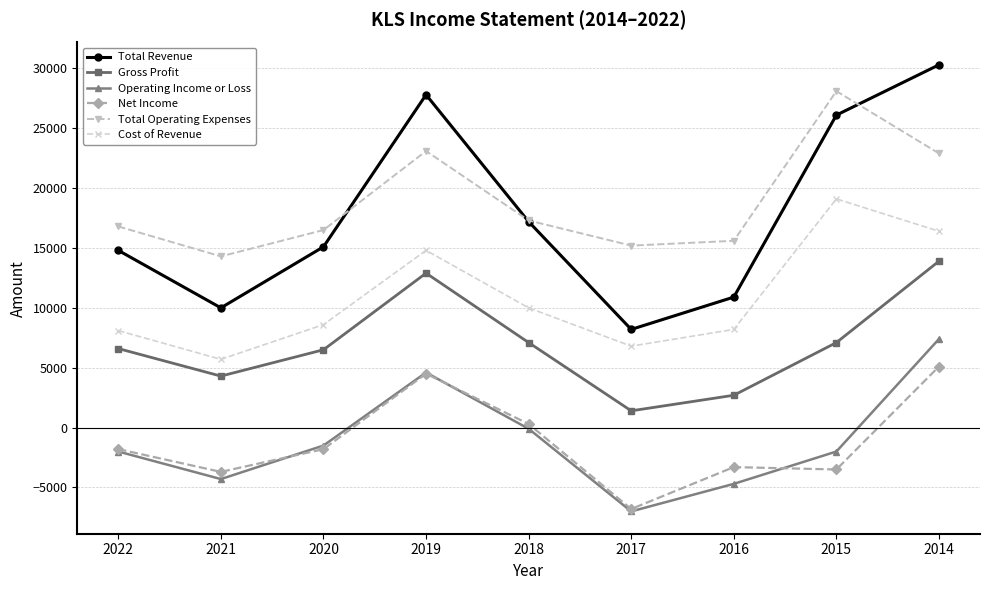

What is the smallest value displayed?

-7000